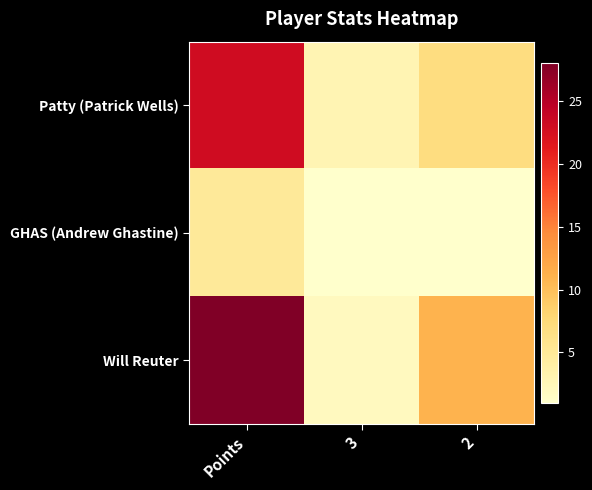

Reading left to right, list all the values displayed in this chart.

Patty (Patrick Wells): Points=23	3=3	2=7
GHAS (Andrew Ghastine): Points=5	3=1	2=1
Will Reuter: Points=28	3=2	2=11